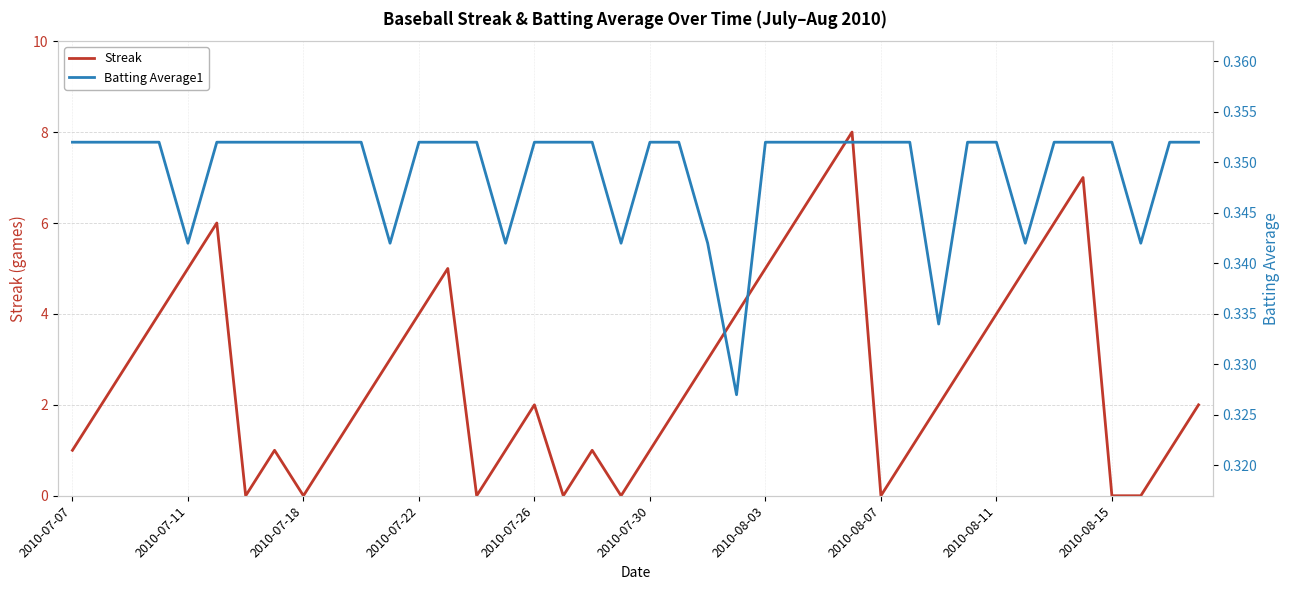

Reading right to left, extract all data points from this chart.

Streak: 2.0	1.0	0.0	0.0	7.0	6.0	5.0	4.0	3.0	2.0	1.0	0.0	8.0	7.0	6.0	5.0	4.0	3.0	2.0	1.0	0.0	1.0	0.0	2.0	1.0	0.0	5.0	4.0	3.0	2.0	1.0	0.0	1.0	0.0	6.0	5.0	4.0	3.0	2.0	1.0
Batting Average1: 0.4	0.4	0.3	0.4	0.4	0.4	0.3	0.4	0.4	0.3	0.4	0.4	0.4	0.4	0.4	0.4	0.3	0.3	0.4	0.4	0.3	0.4	0.4	0.4	0.3	0.4	0.4	0.4	0.3	0.4	0.4	0.4	0.4	0.4	0.4	0.3	0.4	0.4	0.4	0.4